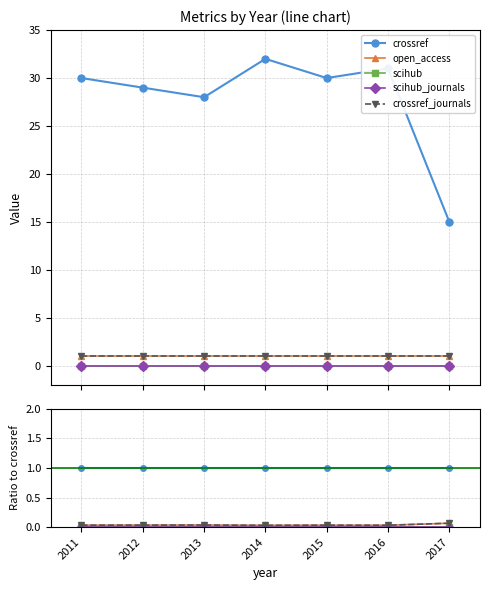

Does the chart display data point markers on the line(s)?

Yes